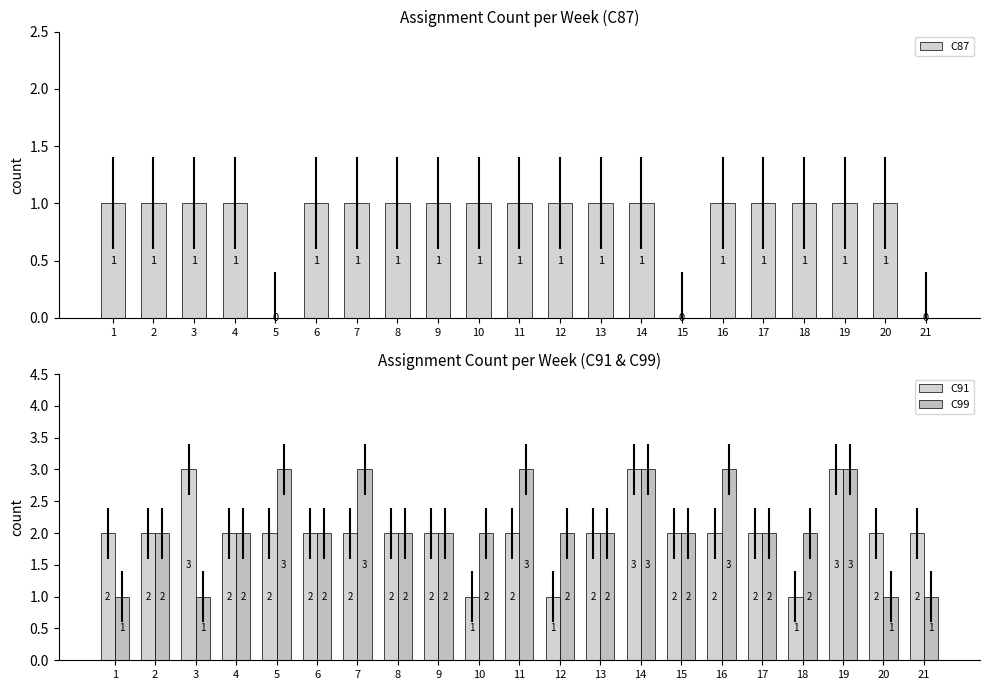

True or false: C87 has a value of 1 at 20.

True